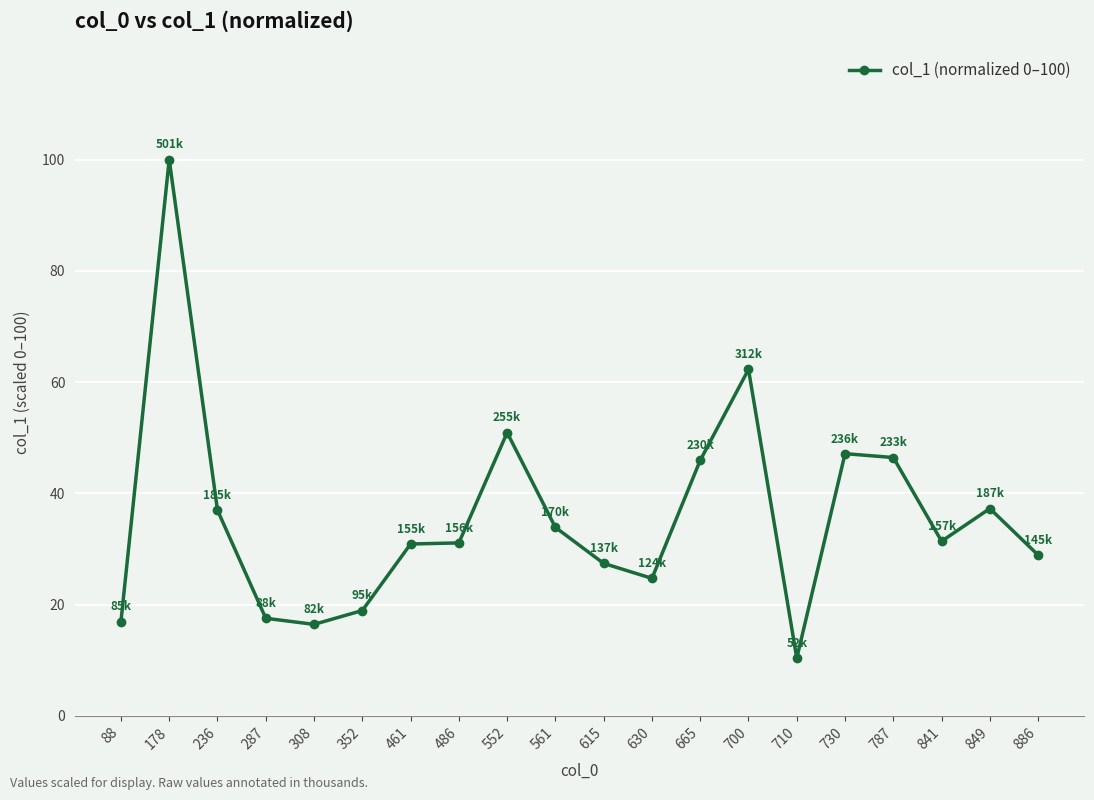

The chart shows a value of 12.2 at 787. True or false?

False